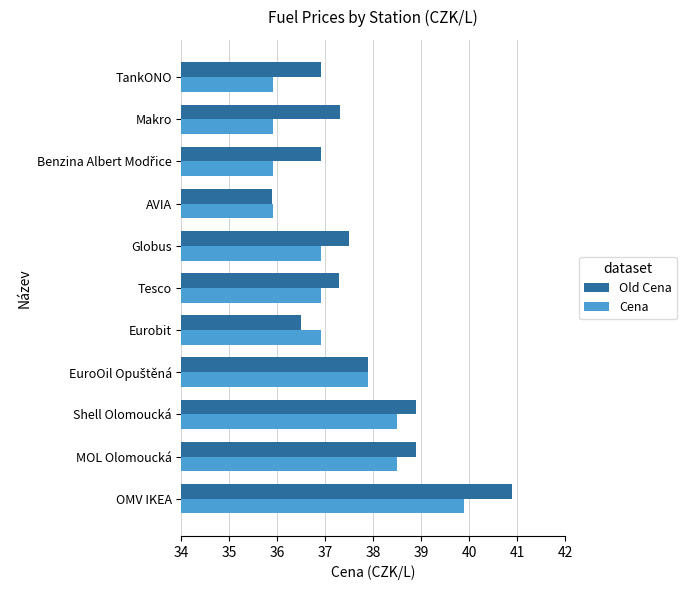

What is the smallest value displayed?

35.9